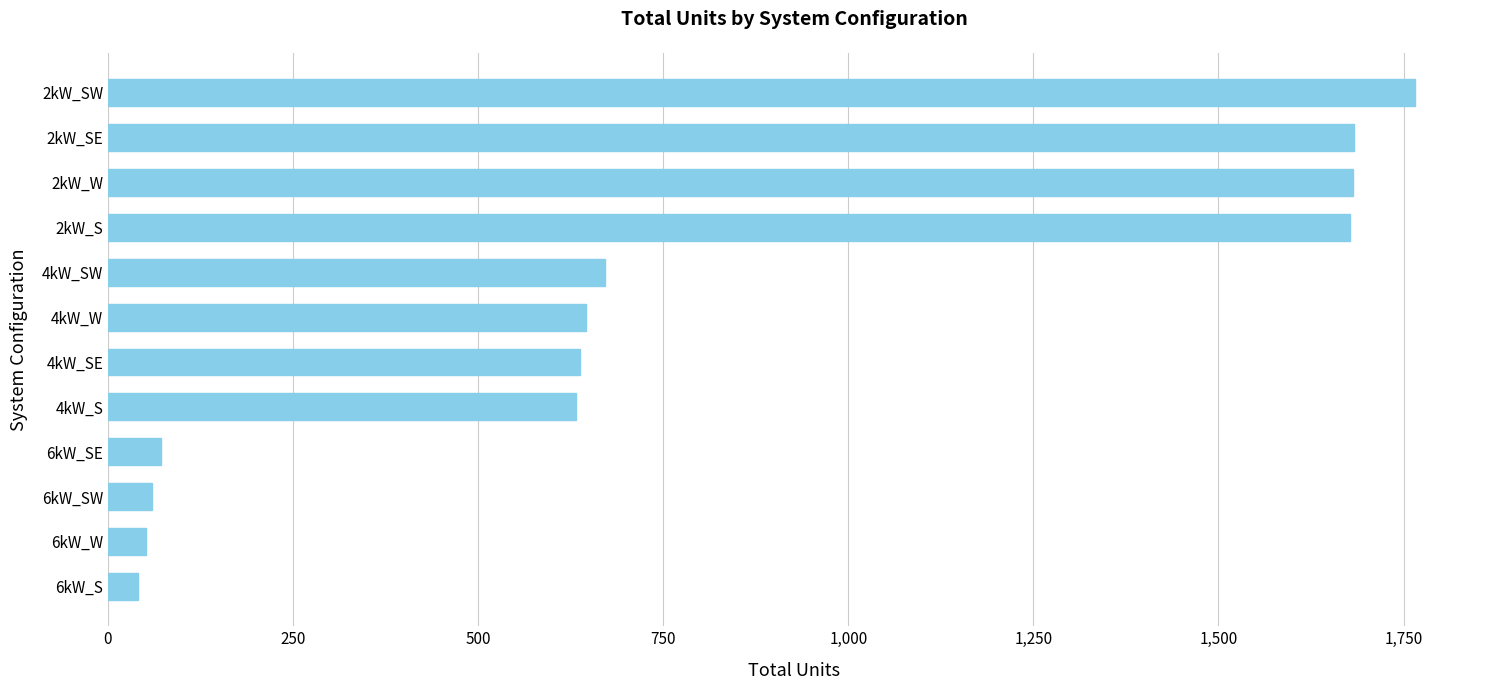

Which has a higher value, 6kW_S or 4kW_S?

4kW_S